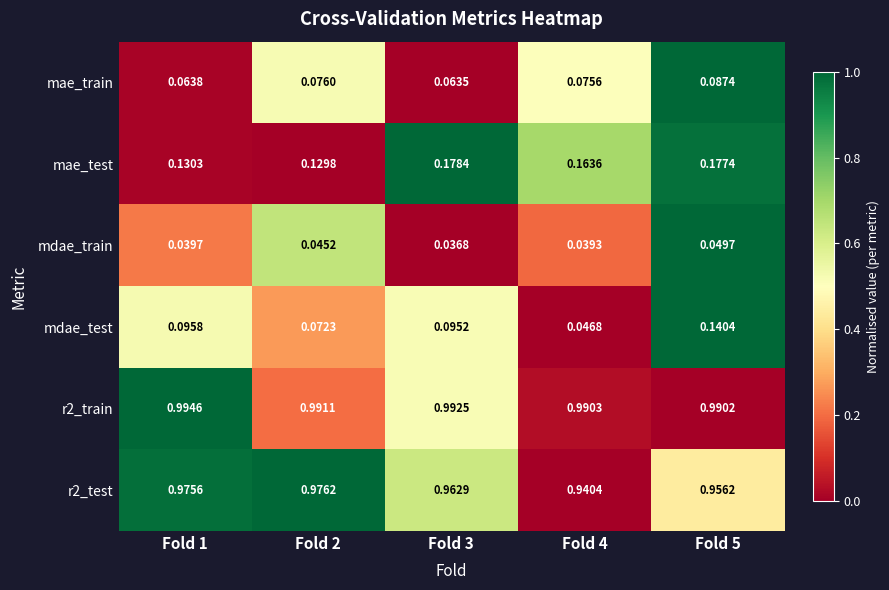

Is the value of mdae_train at Fold 1 greater than the value of r2_test at Fold 1?

No